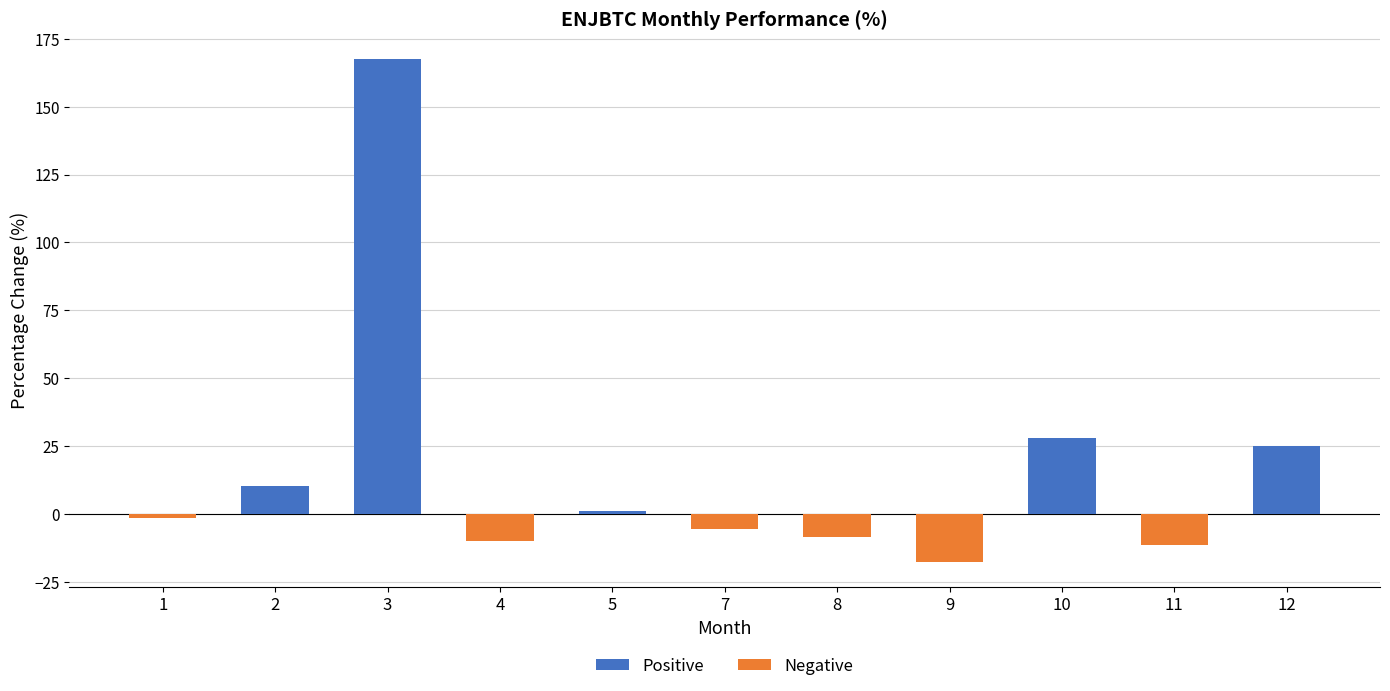

What is the approximate value at 12?

25.1